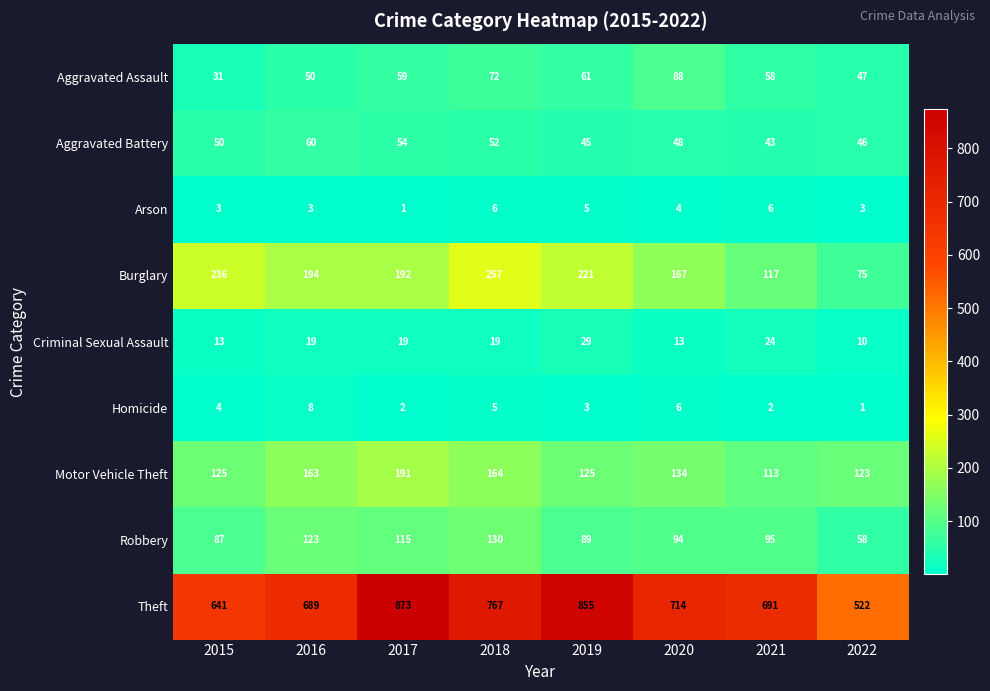

Rank the series by their maximum value, from highest to lowest.

Theft, Burglary, Motor Vehicle Theft, Robbery, Aggravated Assault, Aggravated Battery, Criminal Sexual Assault, Homicide, Arson